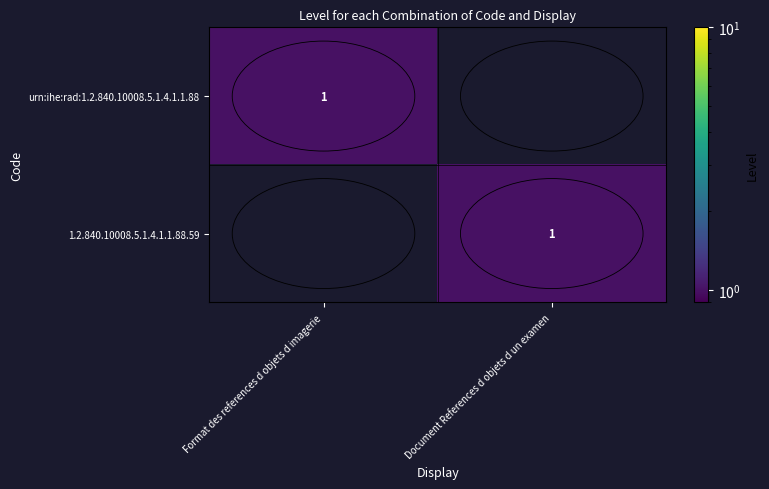

At which category is the sum across all series the highest?

Format des references d objets d imagerie